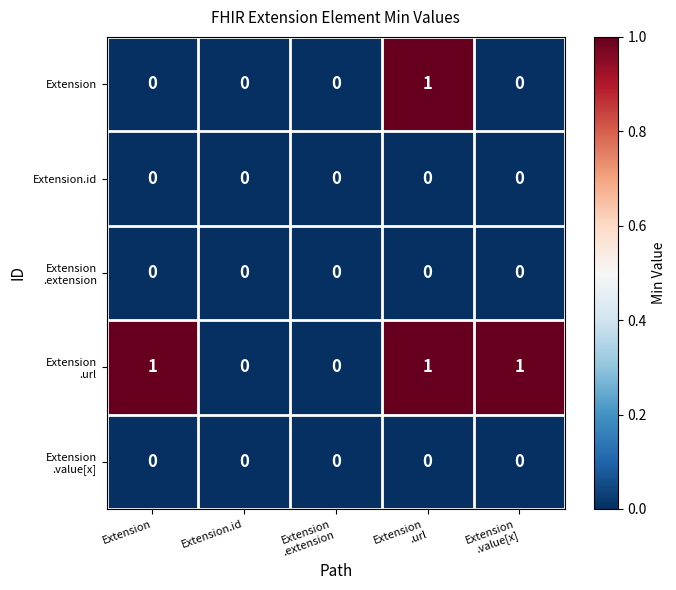

Is it true that Extension equals 0 at Extension.id?

True